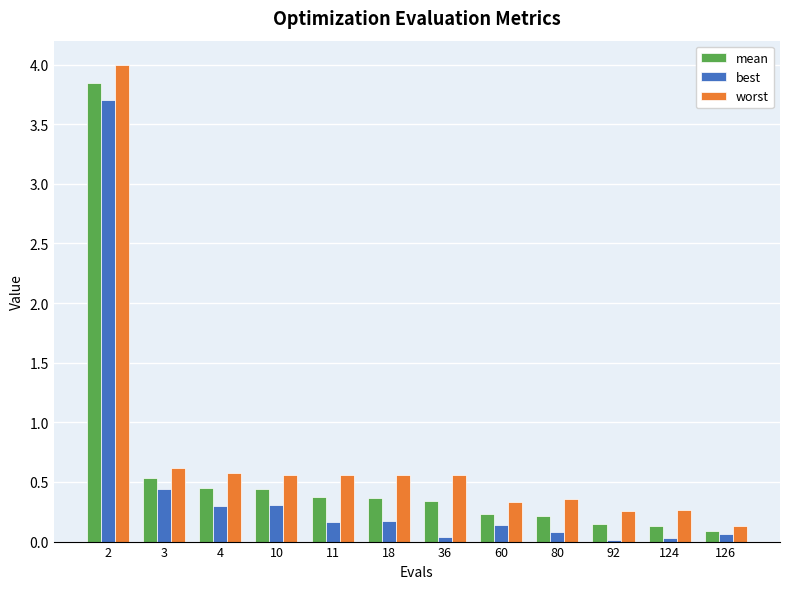

Which category has the lowest value in the worst series?

126